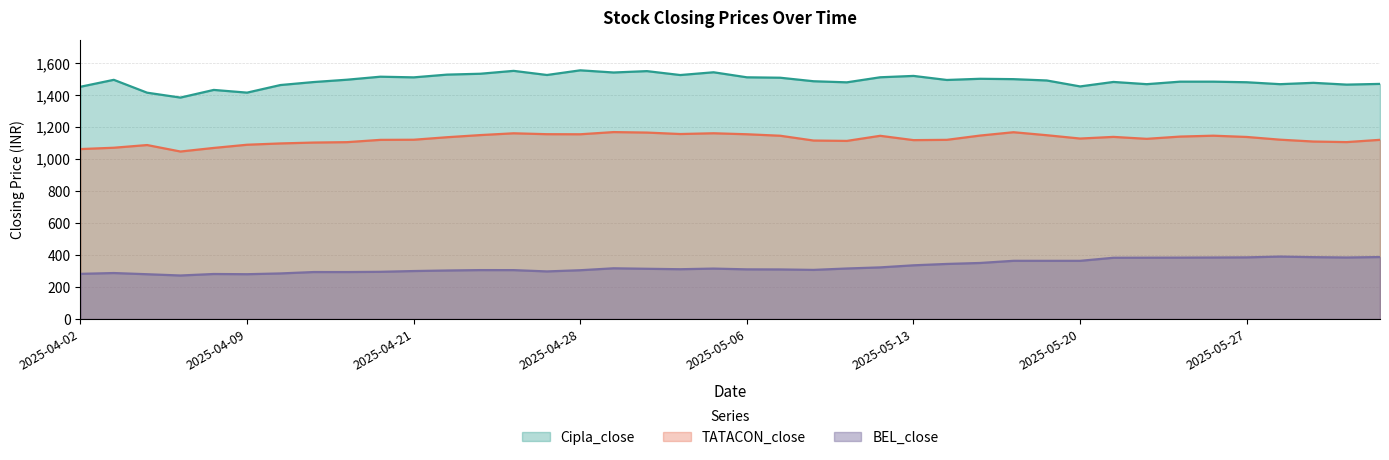

Reading left to right, extract all data points from this chart.

Cipla_close: 1452.3	1495.7	1415.2	1384.7	1432.5	1415.6	1463.0	1481.8	1496.4	1515.2	1511.1	1528.2	1533.7	1551.7	1525.9	1555.1	1541.5	1550.1	1525.6	1542.9	1511.4	1508.8	1486.8	1480.0	1511.6	1520.1	1494.8	1502.2	1499.9	1491.6	1454.4	1482.4	1468.5	1484.2	1484.2	1480.5	1468.5	1476.9	1465.7	1470.2
TATACON_close: 1062.7	1071.0	1087.8	1047.3	1069.8	1089.8	1097.9	1103.4	1105.9	1120.2	1121.0	1136.7	1150.1	1161.3	1155.7	1155.2	1168.9	1165.8	1156.8	1161.5	1155.3	1146.0	1116.0	1113.7	1145.6	1118.6	1120.4	1147.2	1168.0	1149.3	1128.5	1138.8	1126.7	1140.8	1146.3	1138.4	1121.4	1109.8	1106.3	1120.4
BEL_close: 282.4	287.5	280.0	272.1	281.4	280.1	285.0	293.7	293.6	295.1	299.9	303.4	305.9	305.7	297.6	305.1	317.1	314.1	311.4	315.3	310.5	309.9	307.1	315.9	322.8	335.8	344.4	350.4	363.9	363.8	363.8	383.0	383.4	383.8	384.6	385.4	390.4	386.8	384.6	387.5